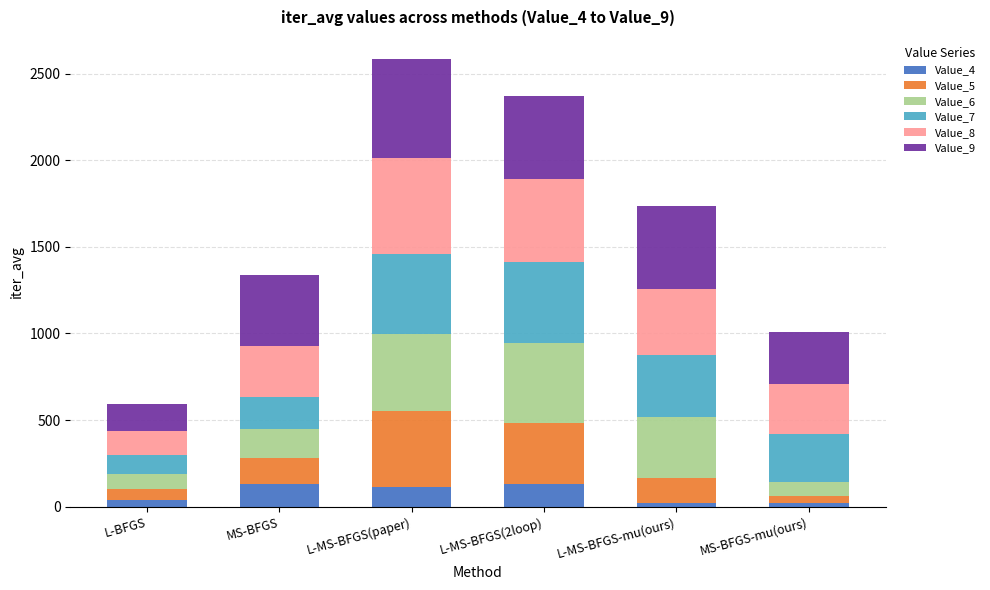

What is the sum of all Value_6 values?

1590.1